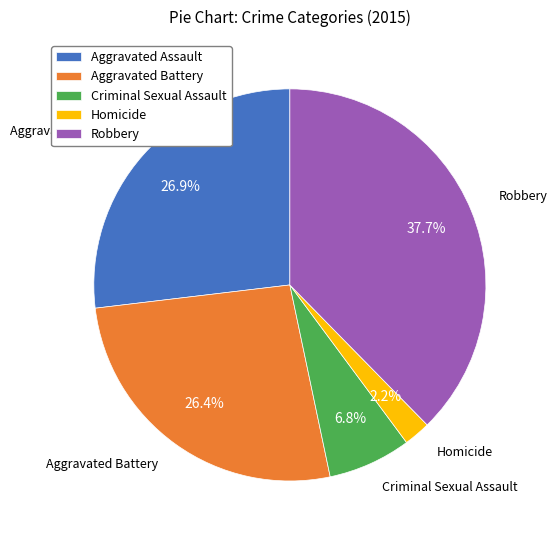

Which category has the smallest portion of the pie?

Homicide